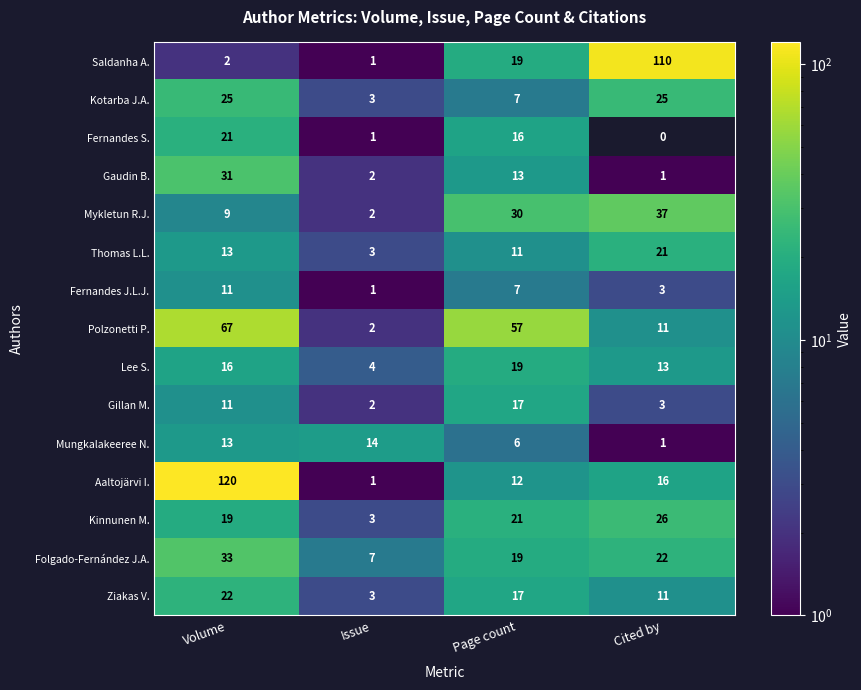

Which series changed the most between Issue and Cited by?

Saldanha A.